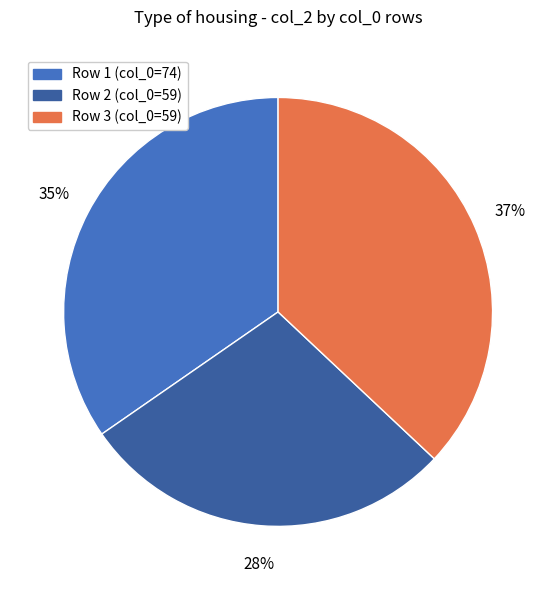

To the nearest percent, what is the average slice percentage?

33%